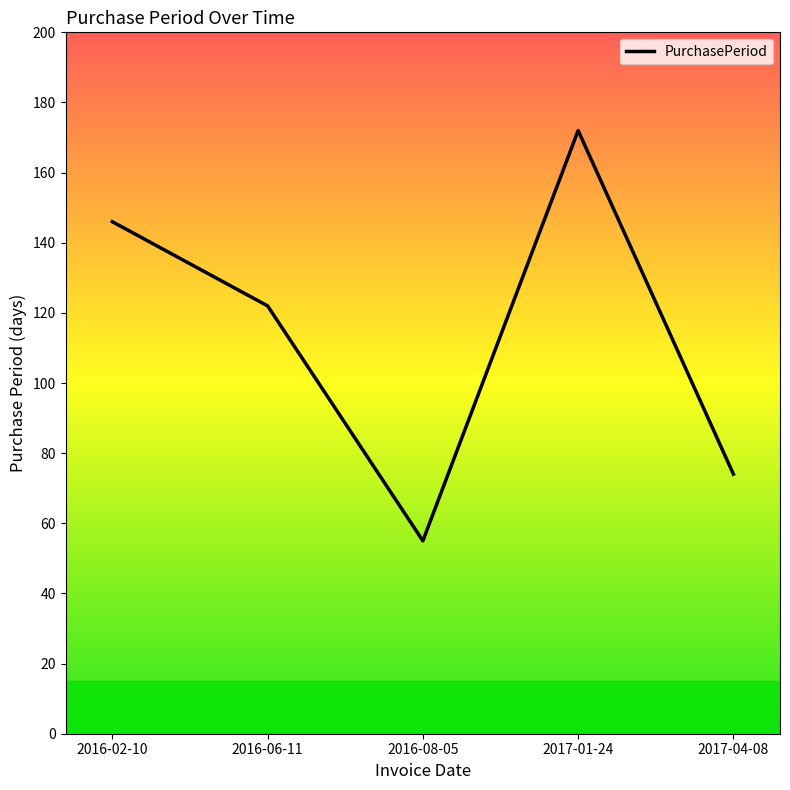

How many interior local valleys (lower than both neighbors) does the data have?

1